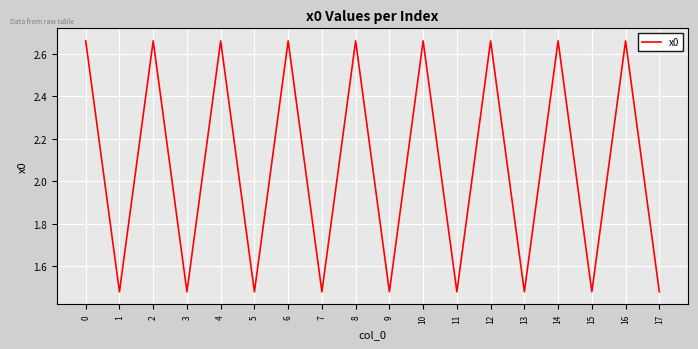

True or false: the data shows 3.8 at 10.

False